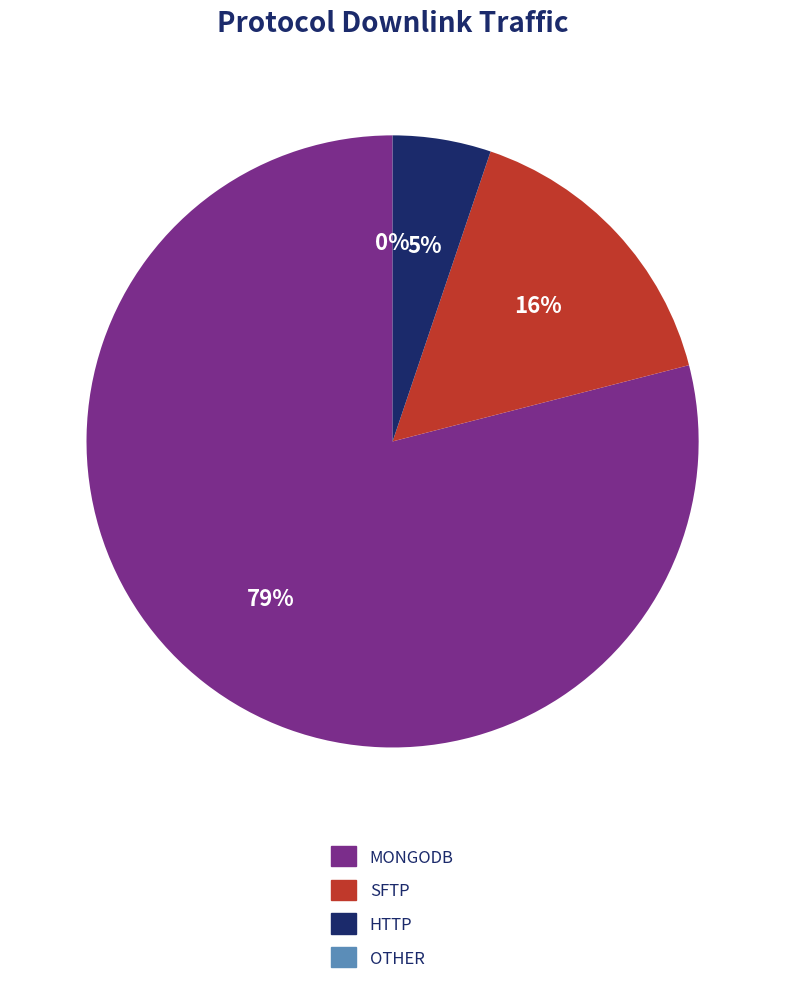

Is there any slice that represents more than half of the pie?

Yes